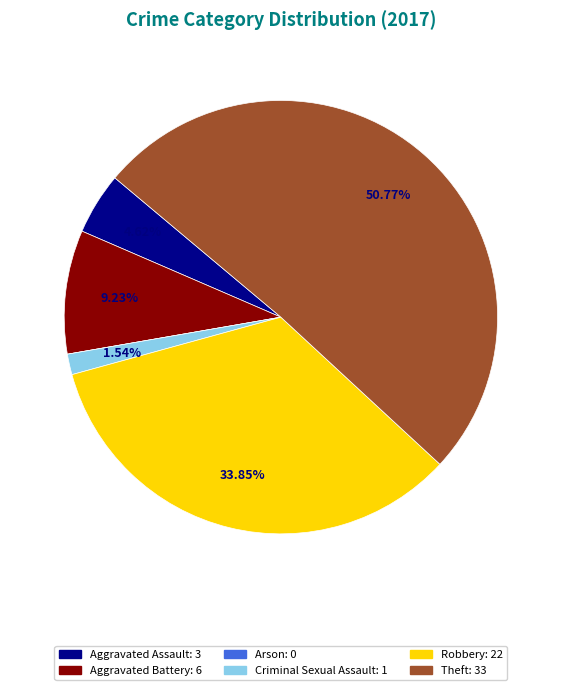

To the nearest percent, what portion does Aggravated Battery represent?

9%